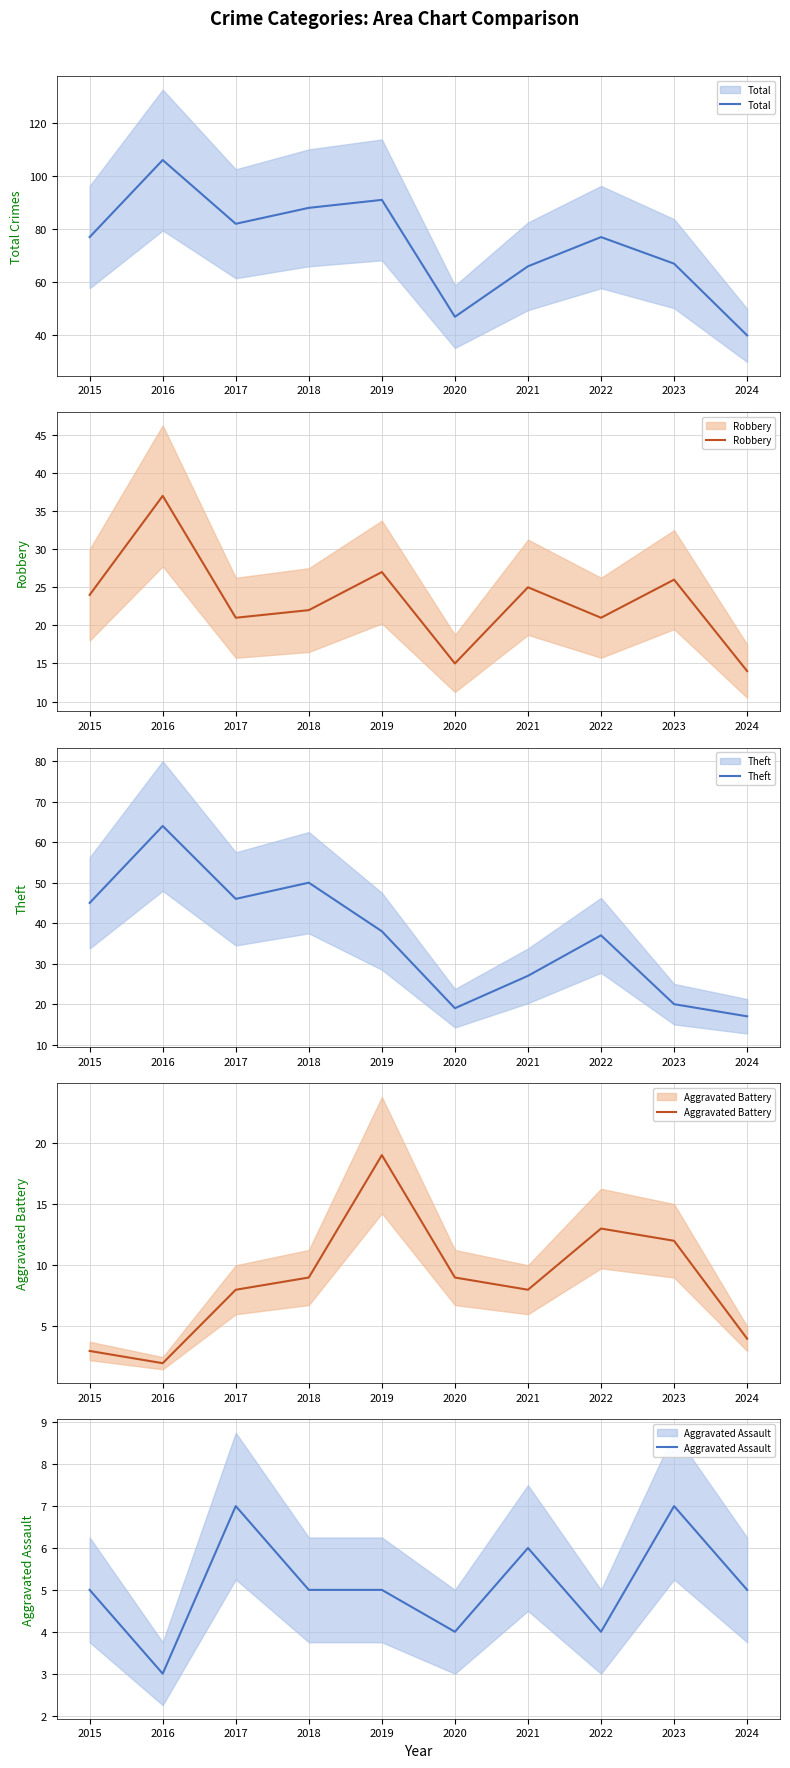

At which label does Robbery first exceed 24?

2016